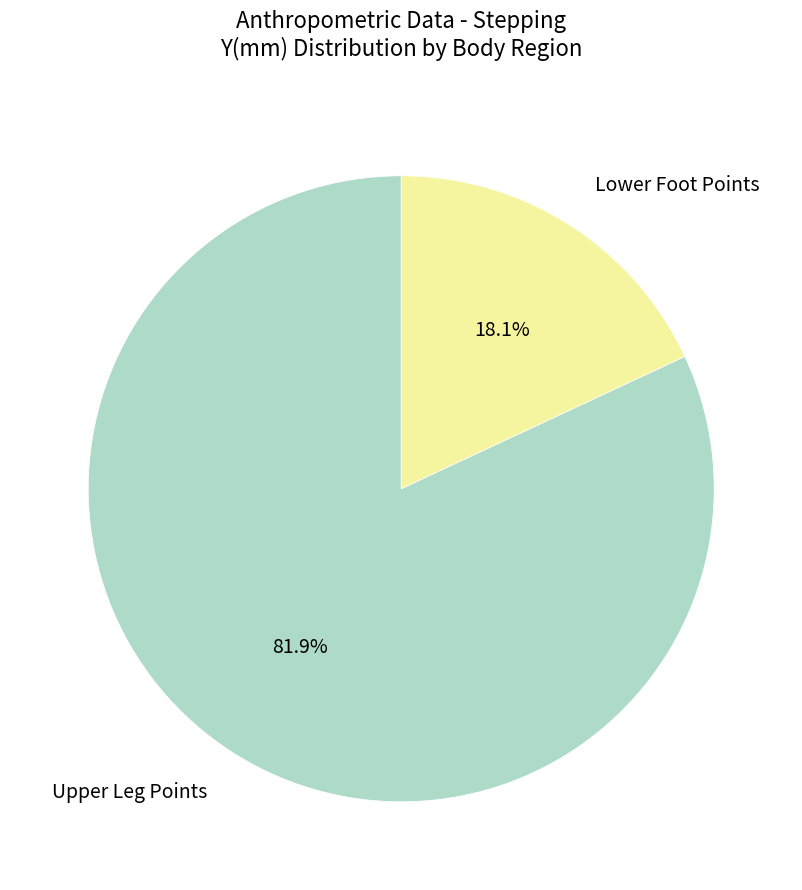

Does any single category account for the majority?

Yes